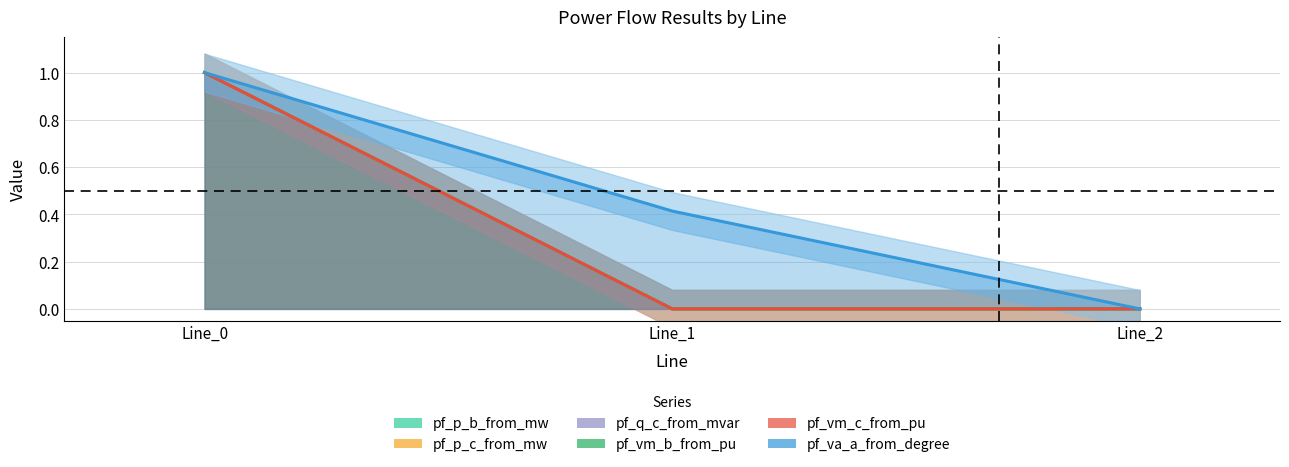

Is the value of pf_p_c_from_mw at Line_0 greater than the value of pf_vm_c_from_pu at Line_1?

Yes